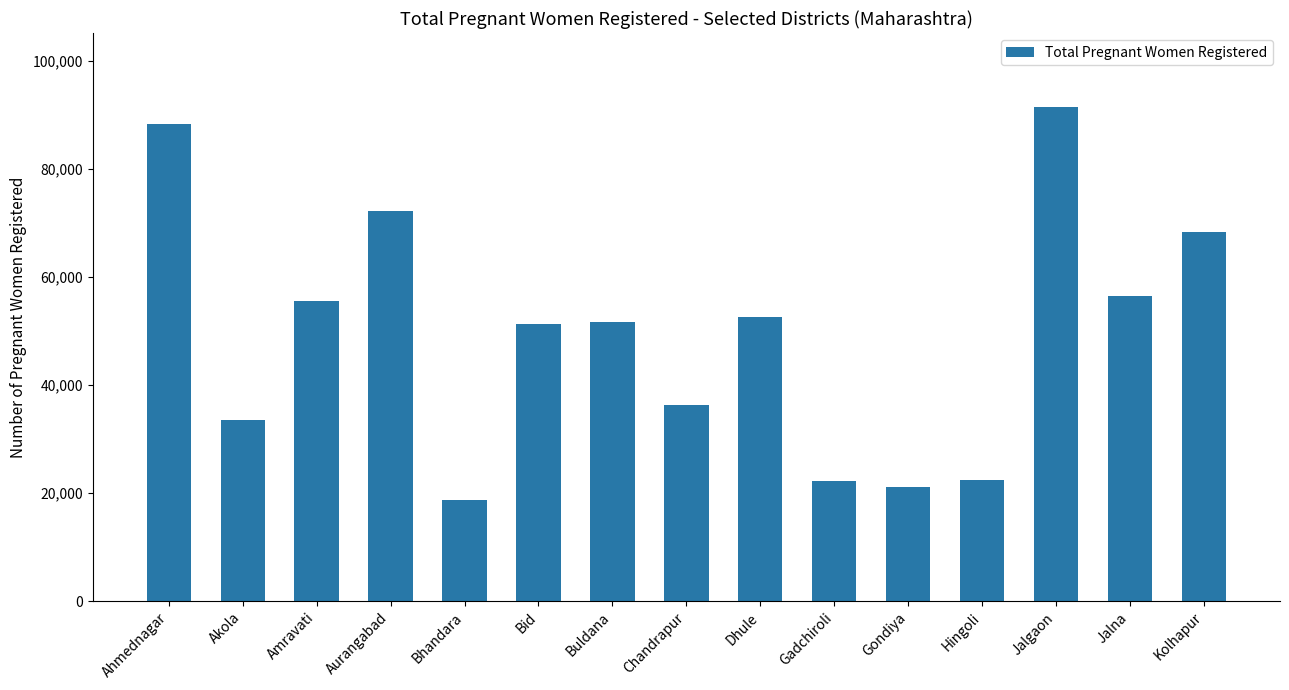

What is the maximum value shown in the chart?

91417